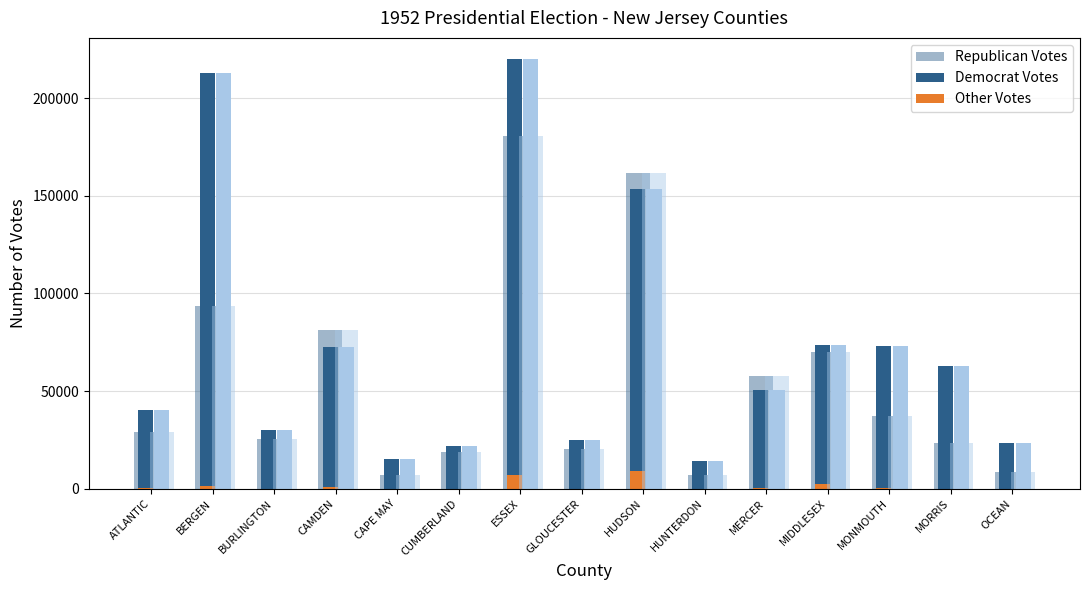

Are the bars grouped side by side (vs. stacked)?

Yes